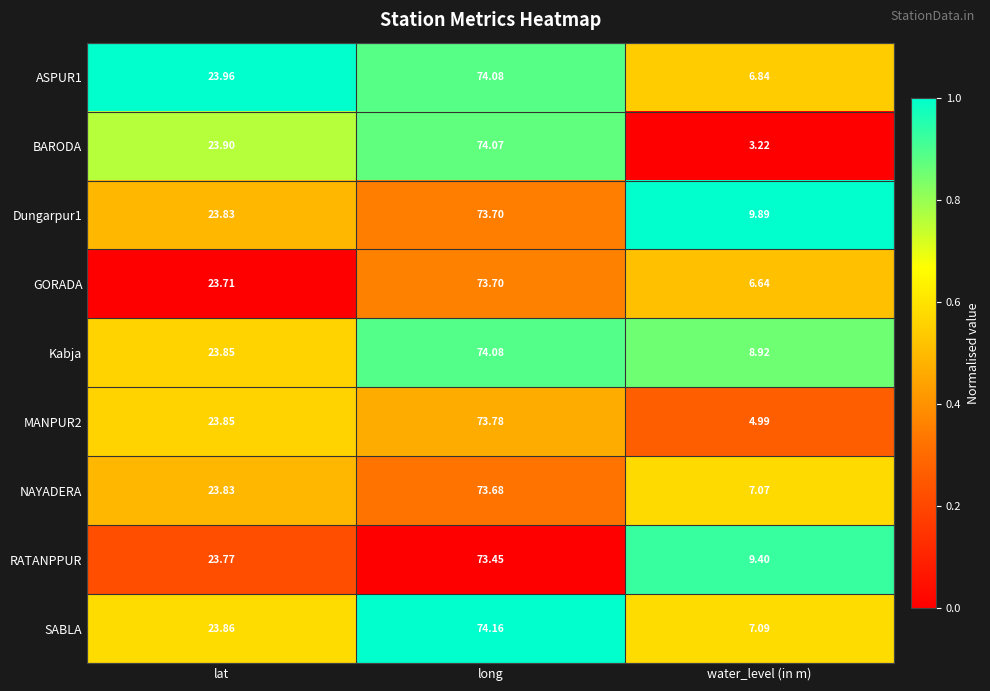

At which label does Dungarpur1 first exceed 23?

lat